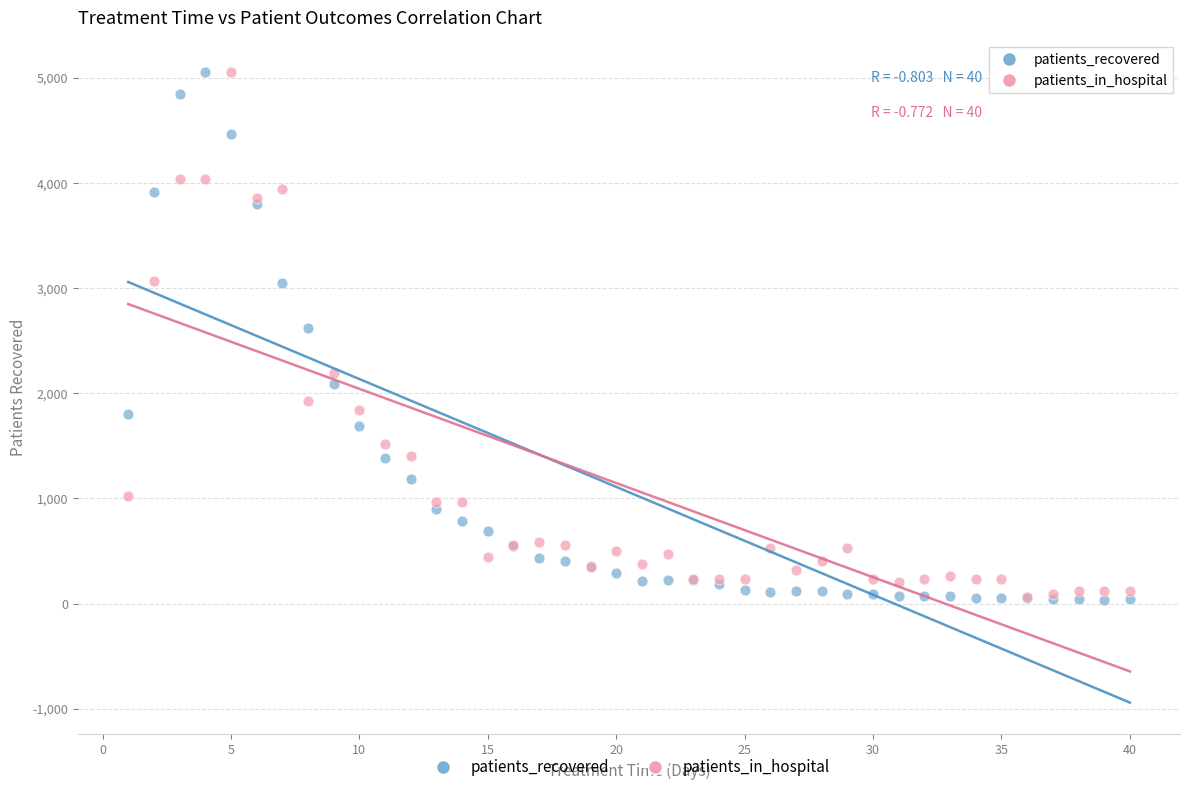

Across all series, what Y value is closest to 2543?

2621.0